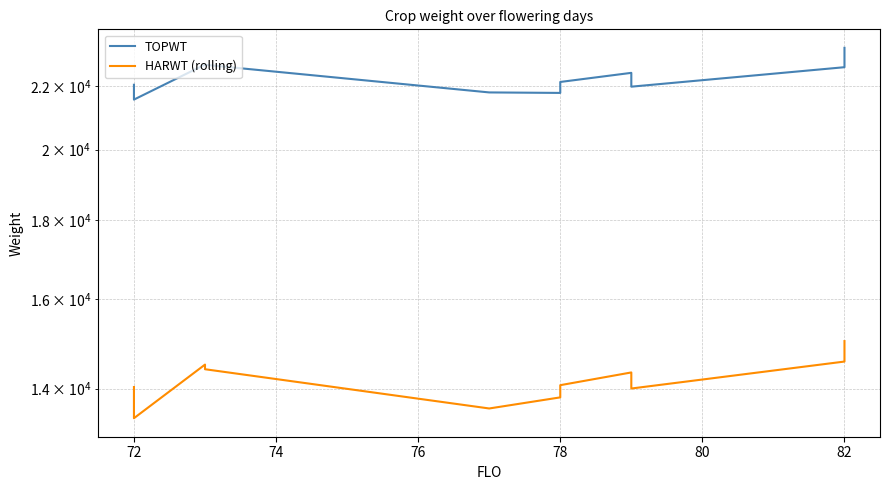

What is the greatest value displayed?

23282